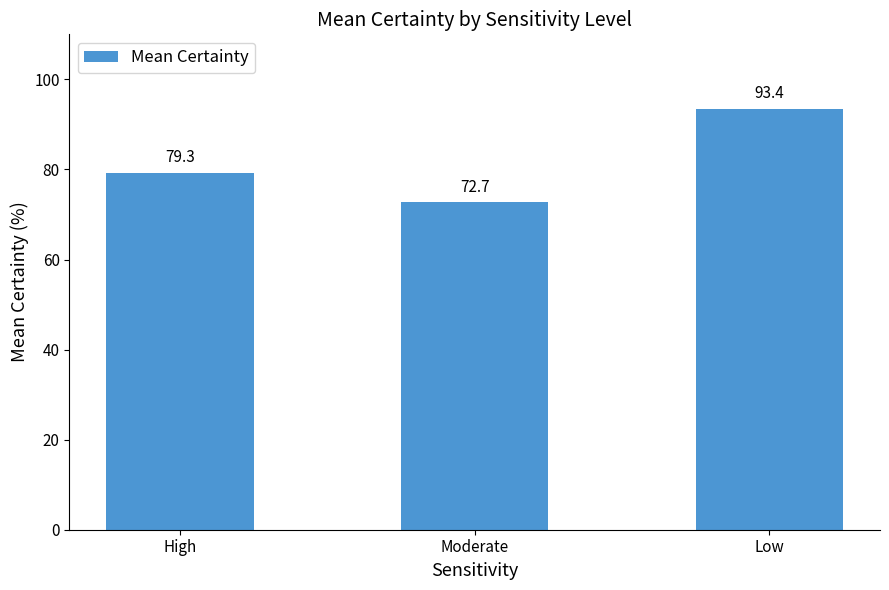

What is the greatest value displayed?

93.4